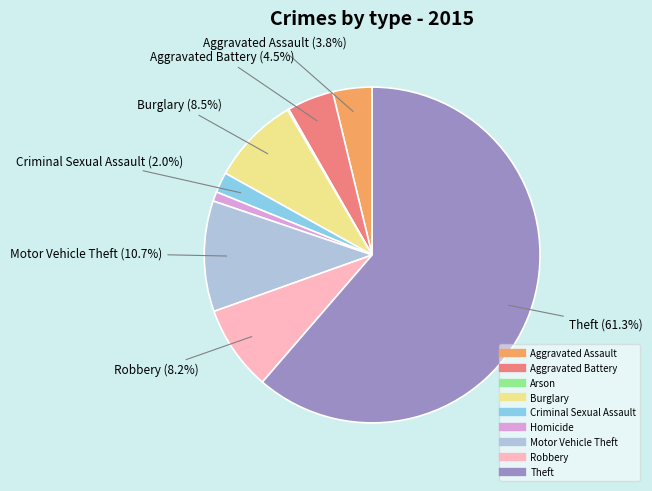

To the nearest percent, what is the difference between the largest and smallest slice percentages?

61%